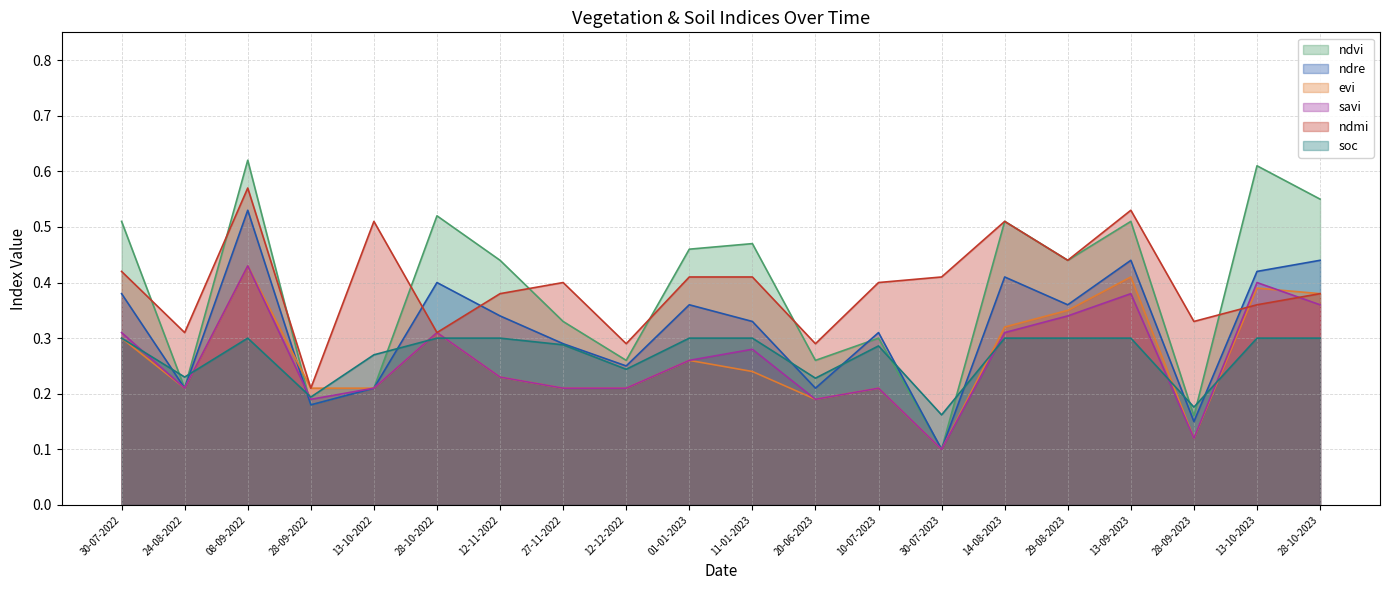

What is the sum of the ndvi values at 11-01-2023 and 12-11-2022?

0.9